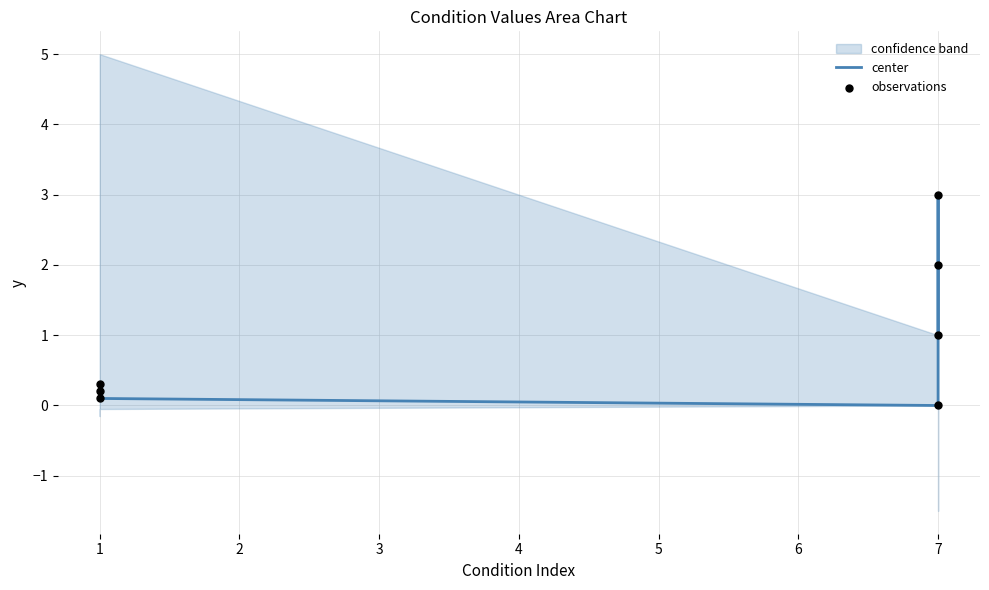

At how many categories does at least one series exceed 1?

4